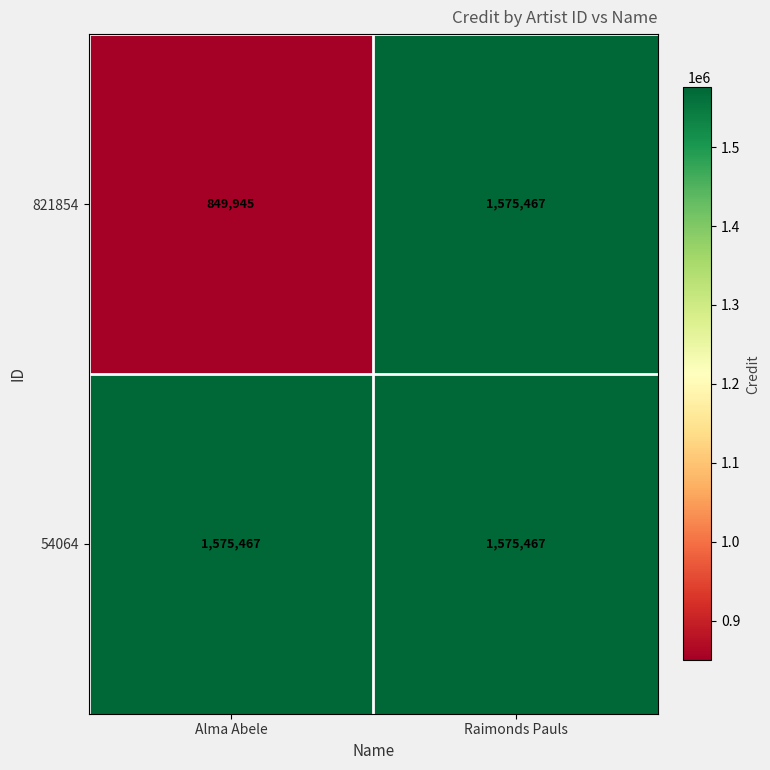

Where is 821854 nearest to the value 1212706?

Alma Abele